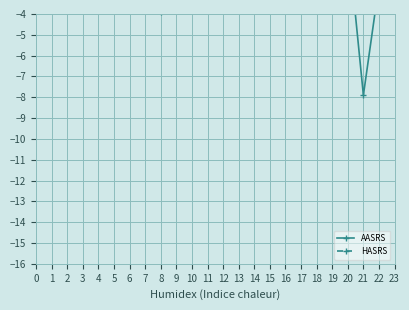

How many data points in AASRS are above 2?

19